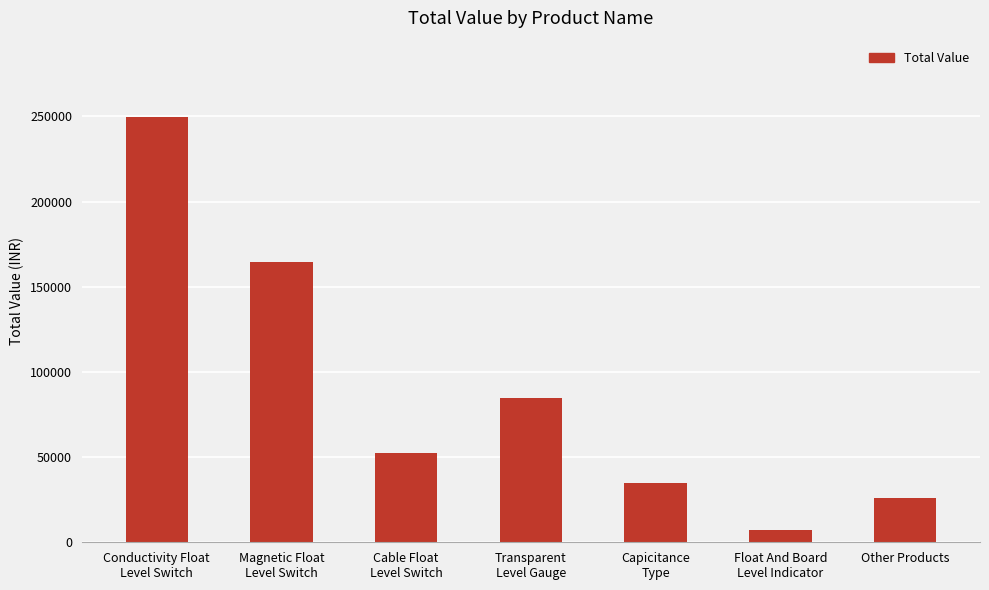

What is the average value?

88519